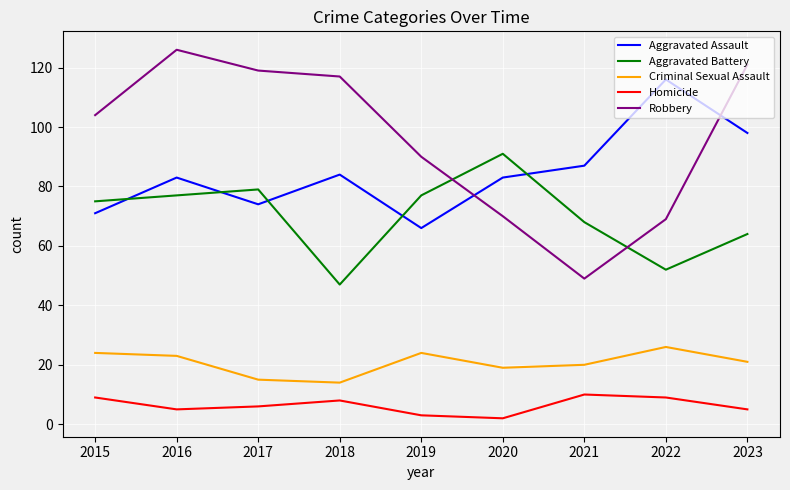

How many categories are shown in the chart?

9